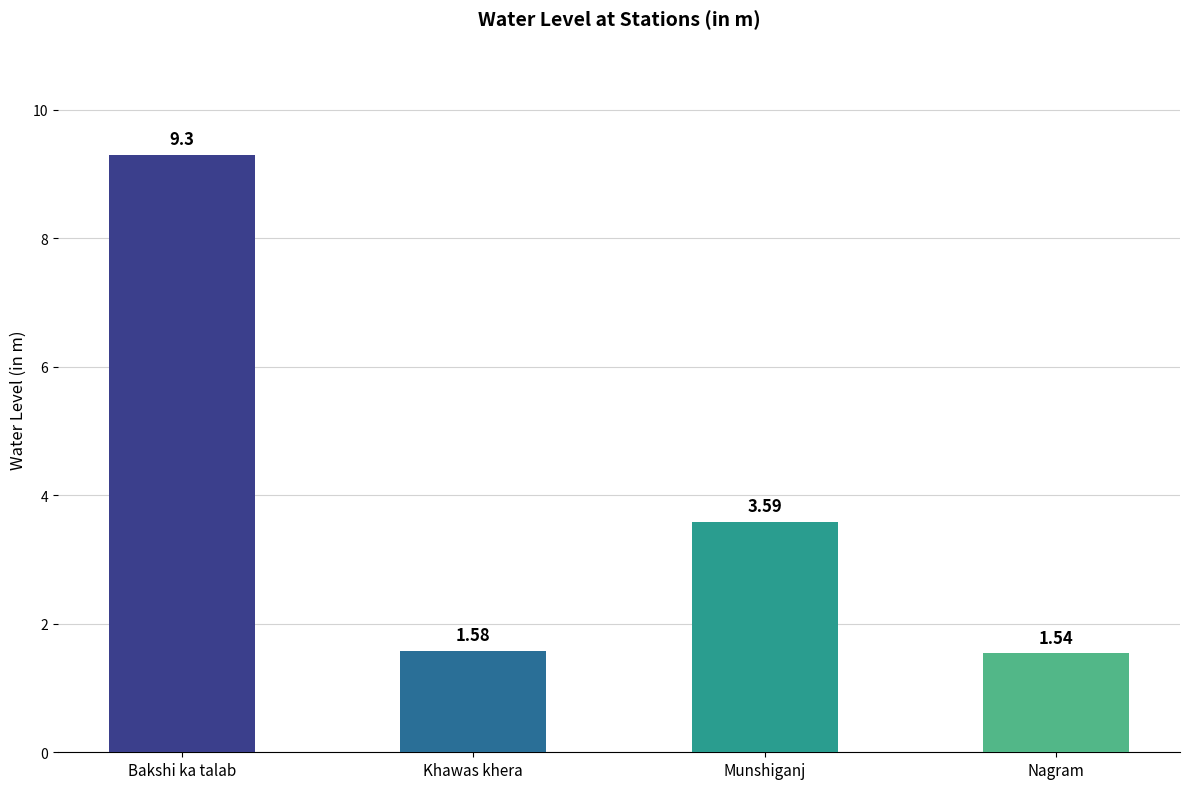

List the labels in order of value, smallest first.

Nagram, Khawas khera, Munshiganj, Bakshi ka talab